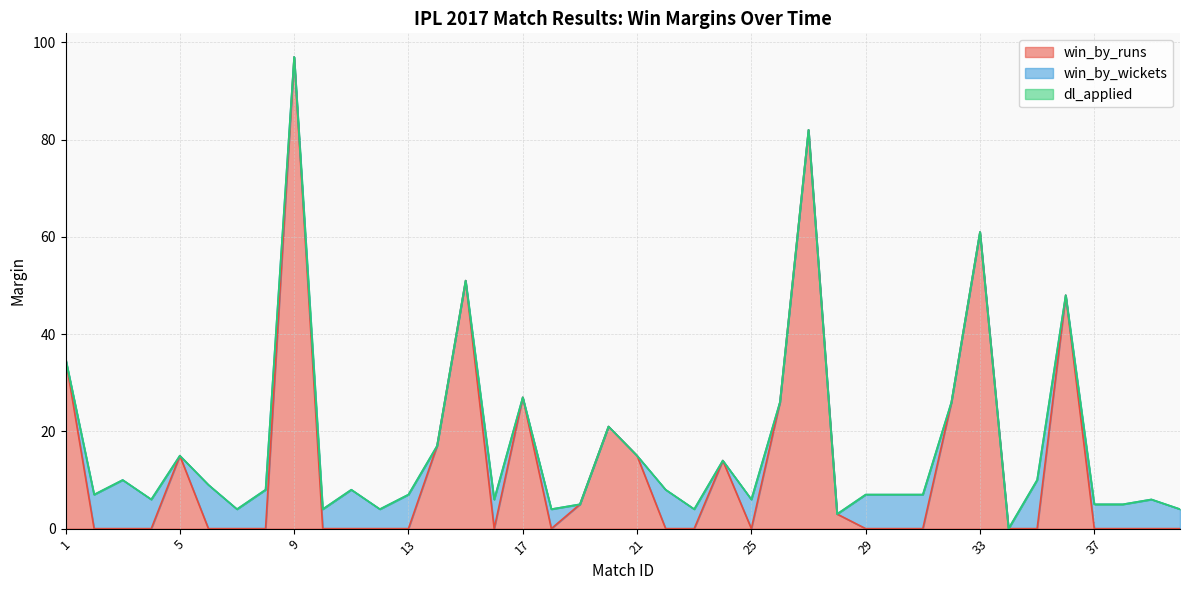

Where is the first local maximum for win_by_runs?

5